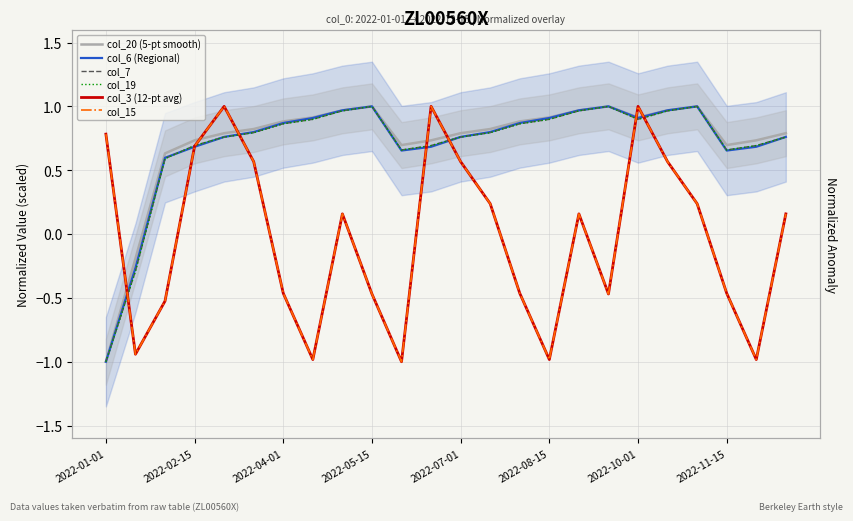

What is the label of the 8th point from the left?

2022-11-15